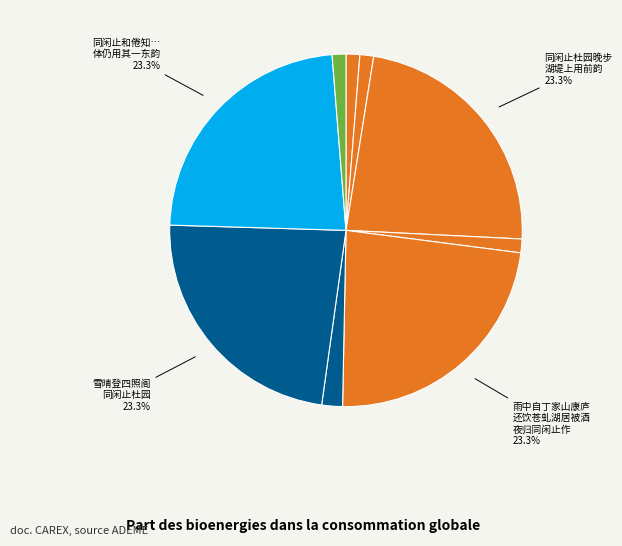

To the nearest percent, what is the average slice percentage?

11%